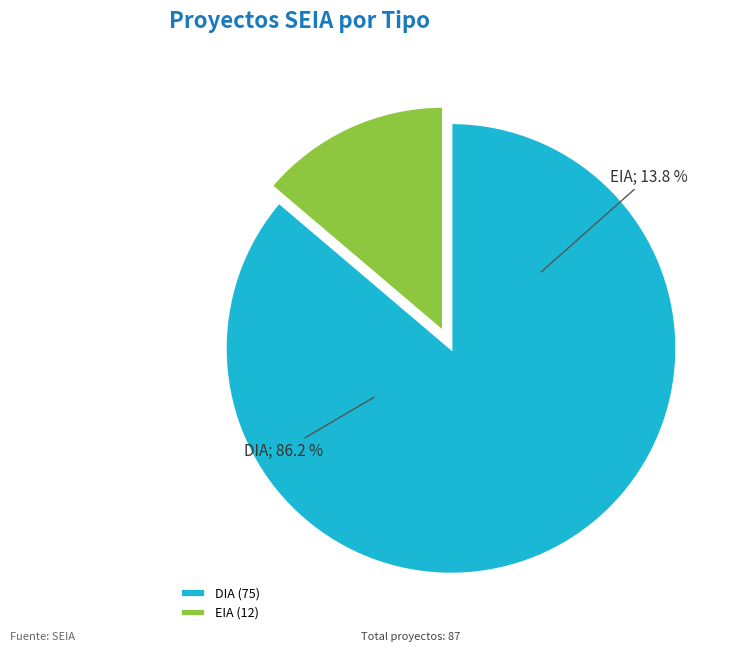

Combined, do DIA and EIA account for over 50%?

Yes